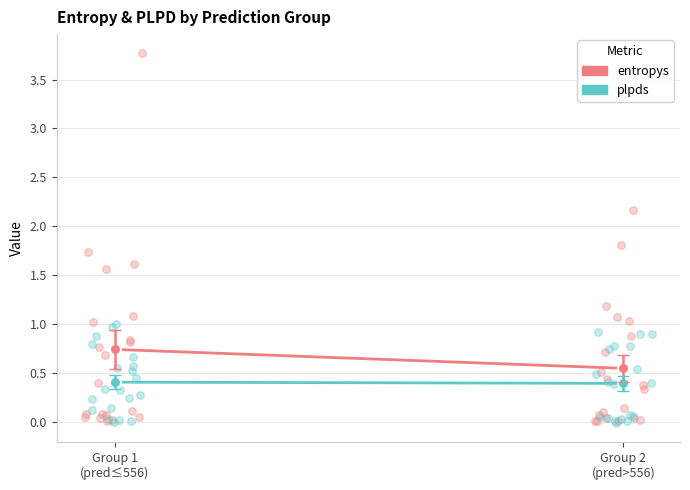

At how many categories does at least one series exceed 0?

2